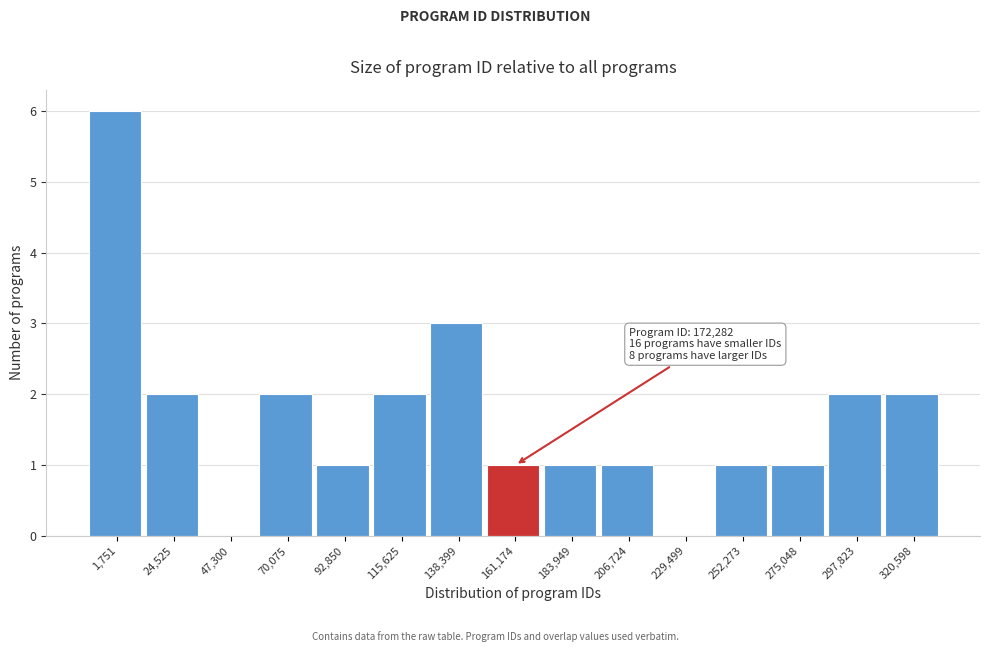

Reading left to right, what are all the values shown in this chart?

1,751=6	24,525=2	47,300=0	70,075=2	92,850=1	115,625=2	138,399=3	161,174=1	183,949=1	206,724=1	229,499=0	252,273=1	275,048=1	297,823=2	320,598=2